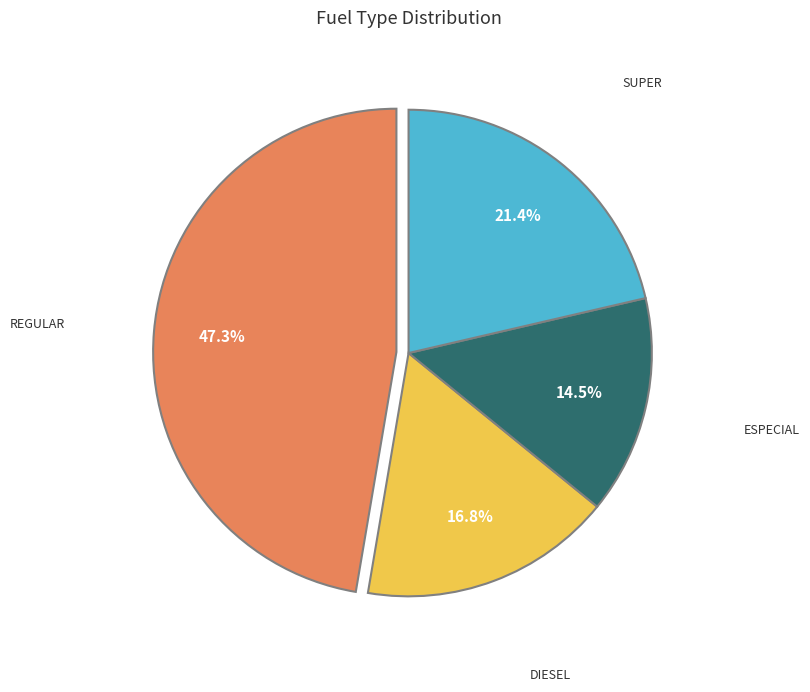

Does any single category account for the majority?

No